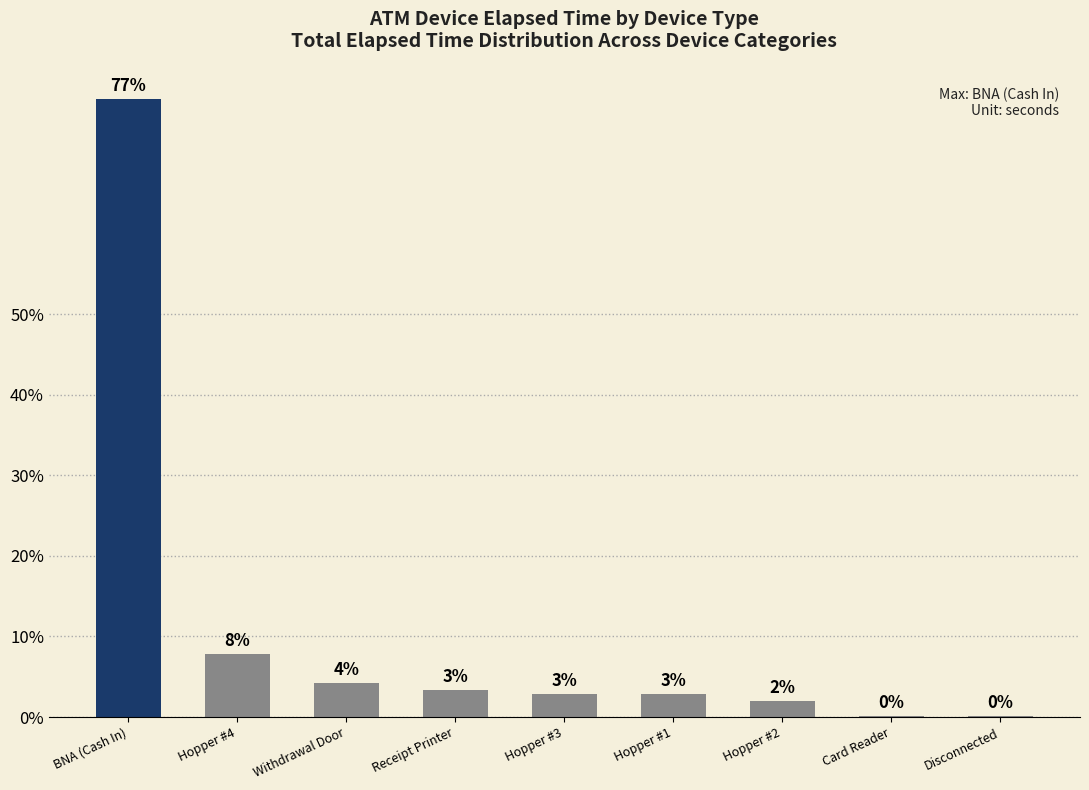

Are the bars grouped side by side (vs. stacked)?

No